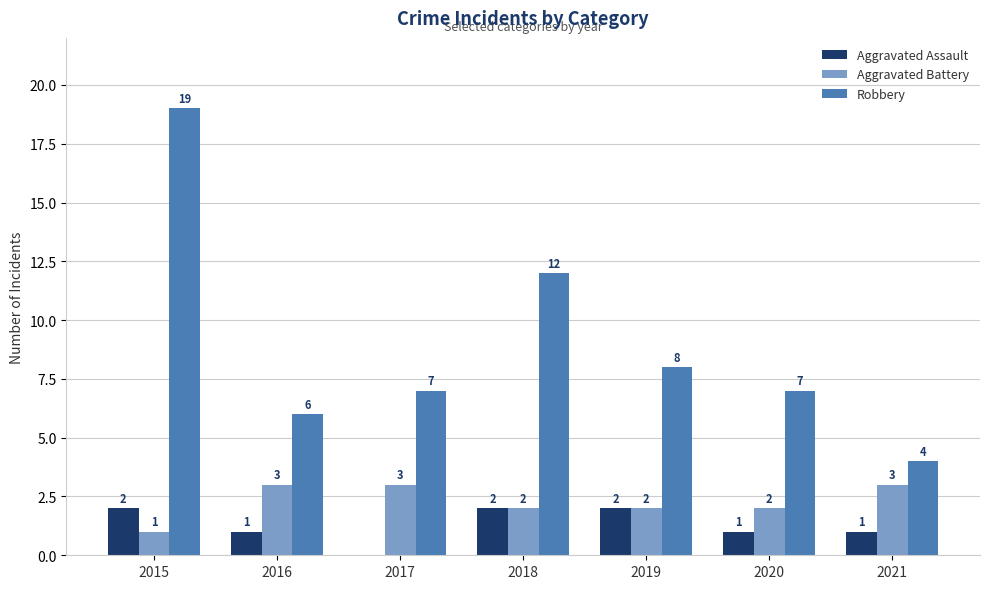

What is the sum of the Aggravated Battery values at 2015 and 2018?

3